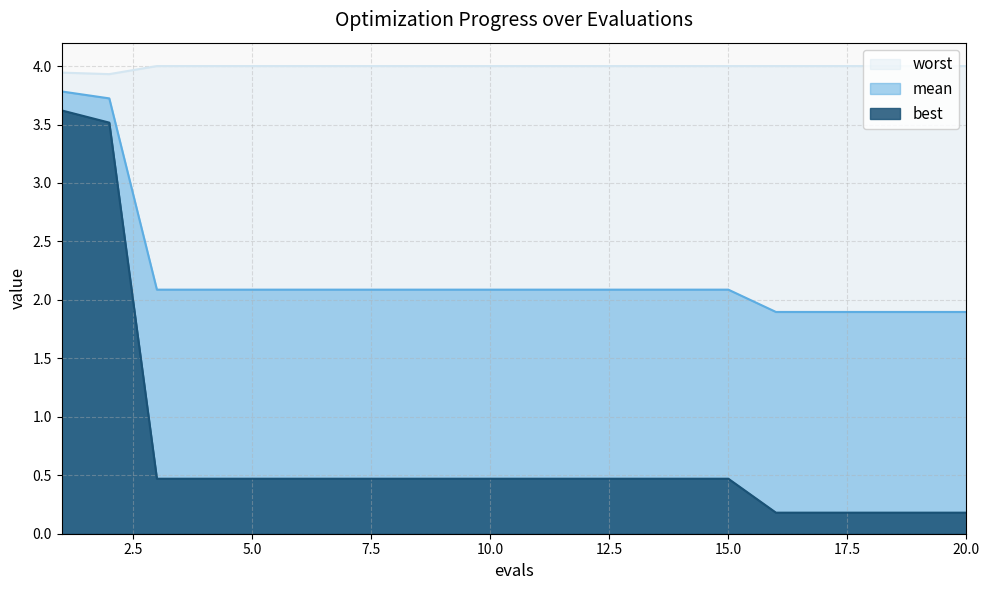

What is the total value across all series at 14?

6.6